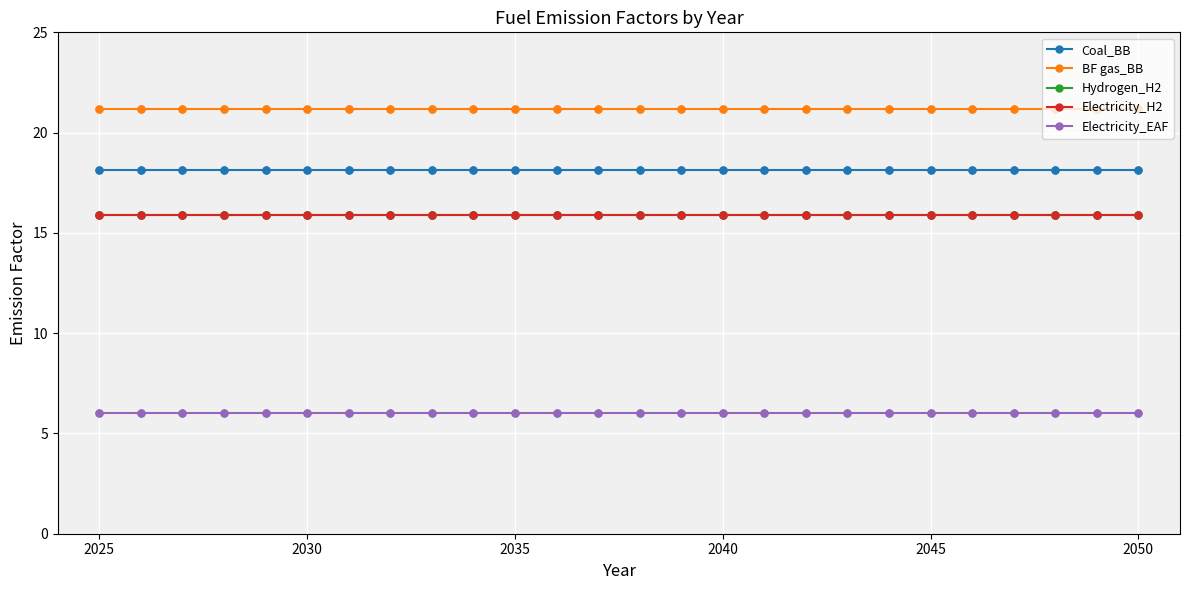

True or false: Electricity_H2 and Coal_BB intersect in this chart.

False